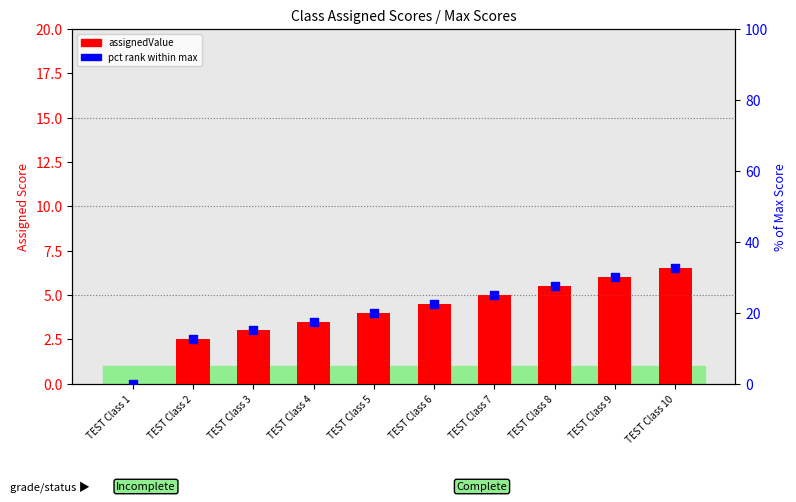

Which series has the largest total across all categories?

pct rank within max